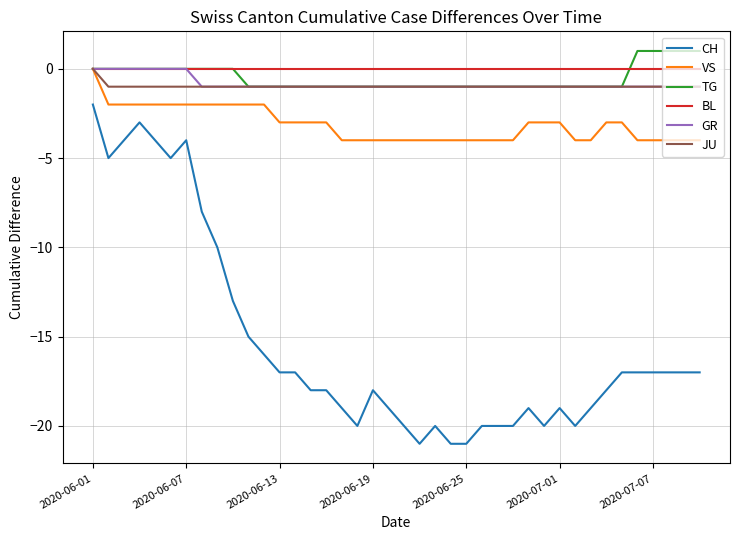

Which series has the largest total across all categories?

BL